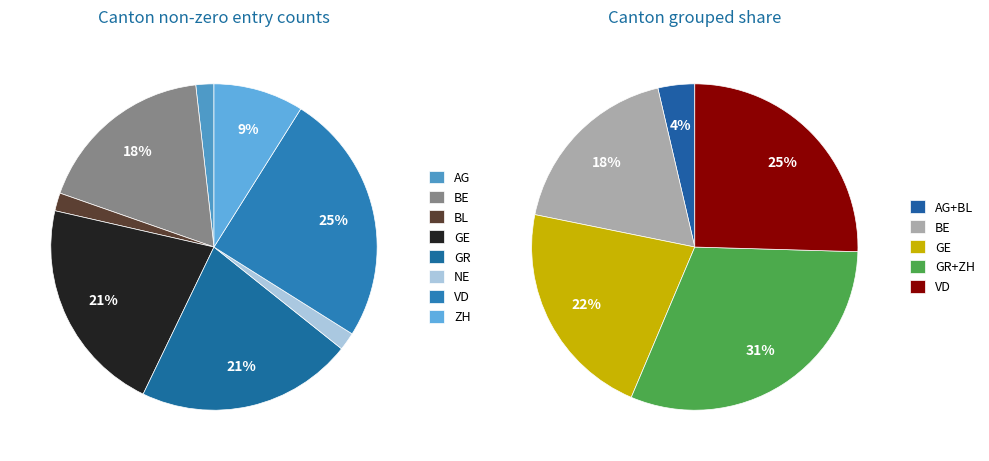

To the nearest percent, what is the difference between the VD and AG slice percentages?

23%